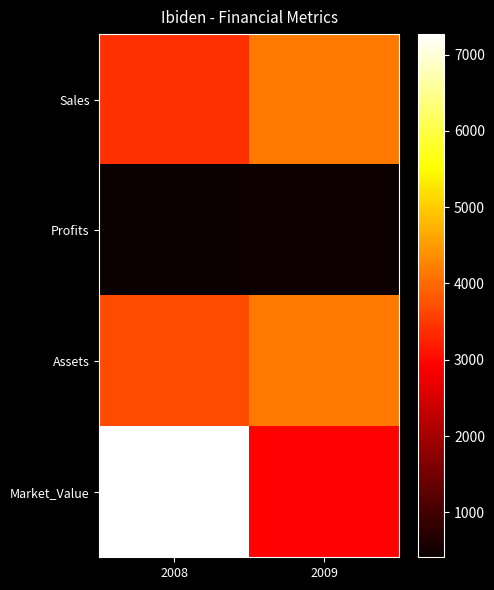

Reading right to left, transcribe all the data shown in this chart.

Sales: 2009=4140	2008=3390
Profits: 2009=460	2008=410
Assets: 2009=4160	2008=3680
Market_Value: 2009=2950	2008=7270